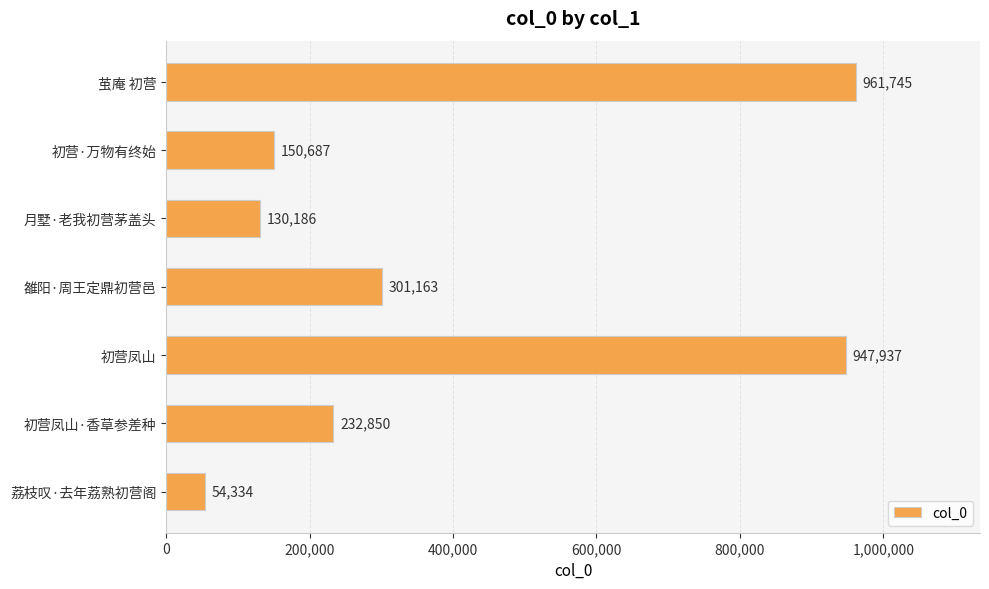

What position from the bottom is 荔枝叹·去年荔熟初营阁?

1